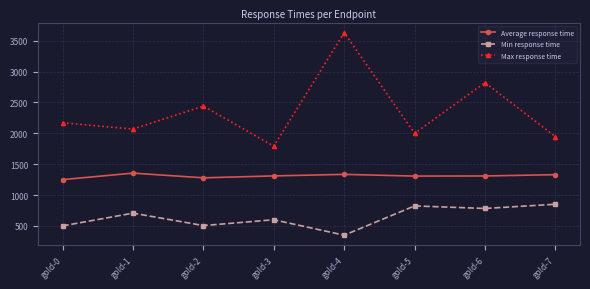

What is the sum of the Max response time values at gold-4 and gold-2?

6071